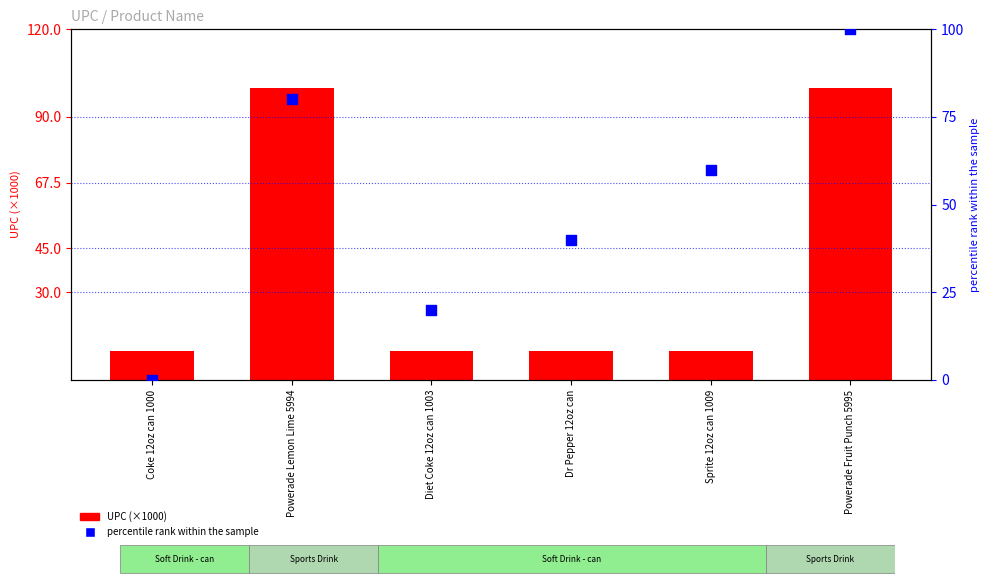

Which series has the largest total across all categories?

percentile rank within the sample